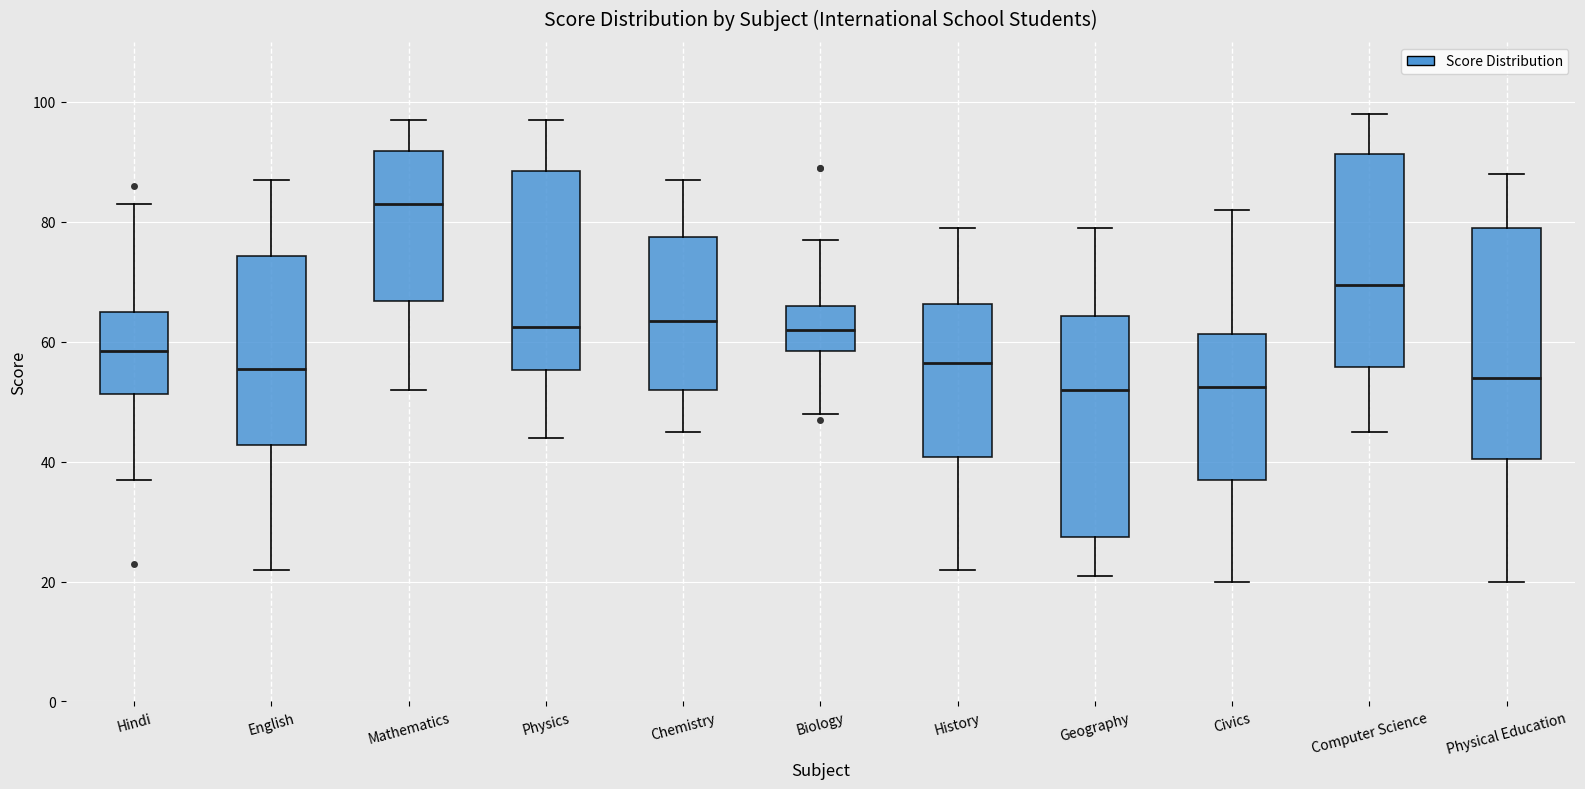

Reading left to right, transcribe this box plot: for each box, give where its median line is, the range the box spans, and where its two whiskers end, as read against the y-axis. The values are not printed on the chart, so give them approximately, as read against the axis.

Hindi: median 58, box 52 to 66, whiskers 38 to 84
English: median 56, box 42 to 74, whiskers 22 to 88
Mathematics: median 84, box 66 to 92, whiskers 52 to 98
Physics: median 62, box 56 to 88, whiskers 44 to 98
Chemistry: median 64, box 52 to 78, whiskers 46 to 88
Biology: median 62, box 58 to 66, whiskers 48 to 78
History: median 56, box 40 to 66, whiskers 22 to 80
Geography: median 52, box 28 to 64, whiskers 22 to 80
Civics: median 52, box 38 to 62, whiskers 20 to 82
Computer Science: median 70, box 56 to 92, whiskers 46 to 98
Physical Education: median 54, box 40 to 80, whiskers 20 to 88